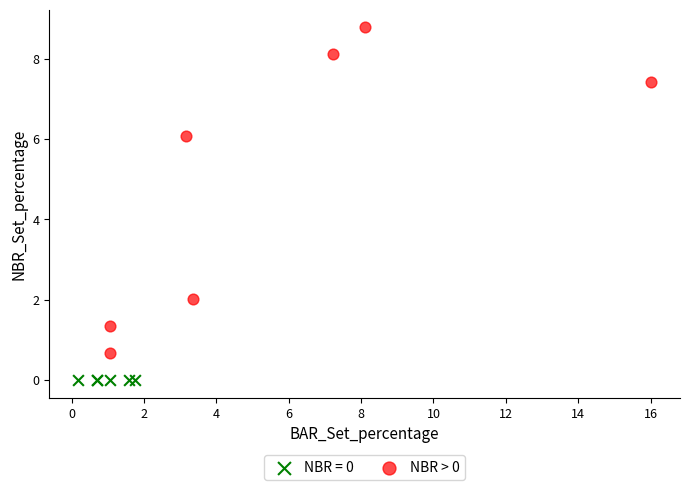

Which series reaches the maximum Y coordinate?

NBR > 0